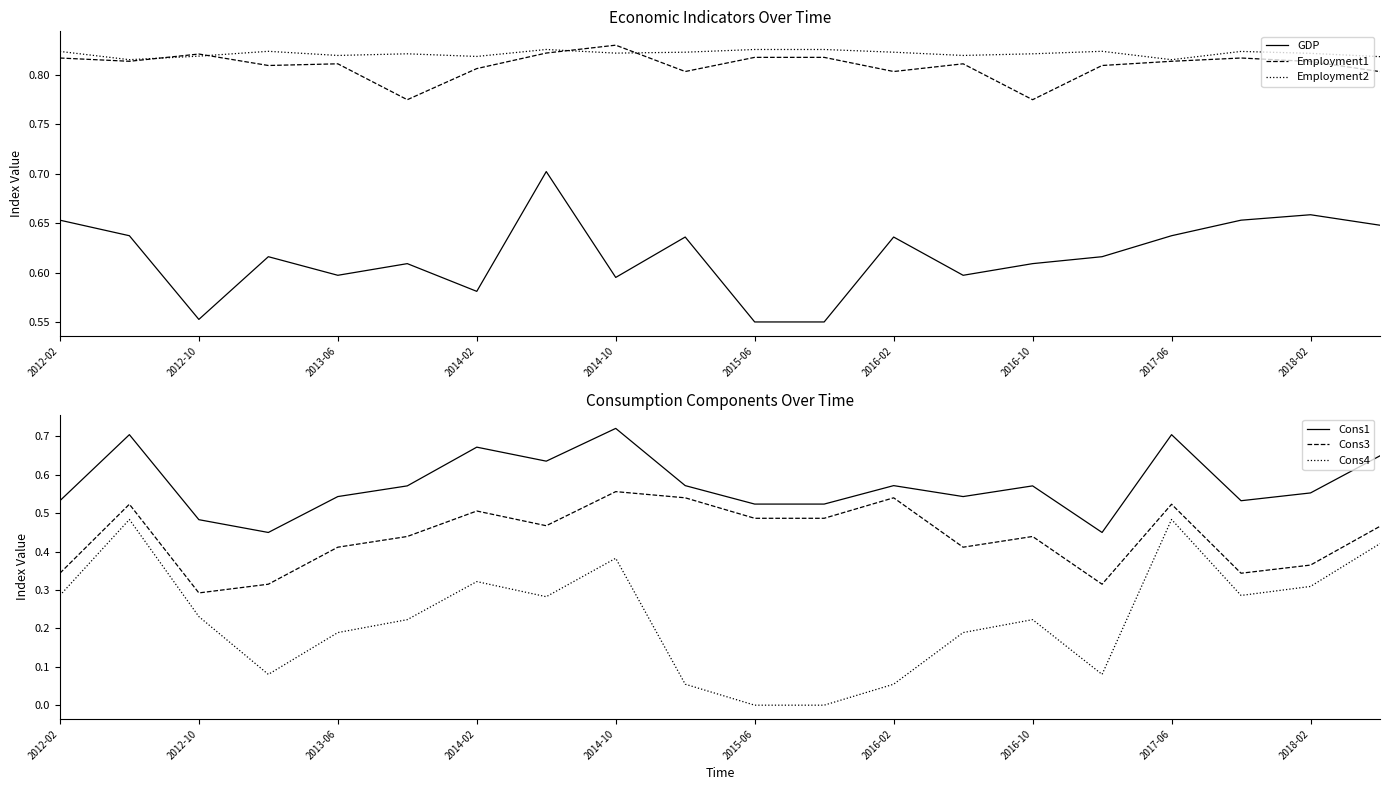

At which label does Employment1 reach its peak?

2014-10